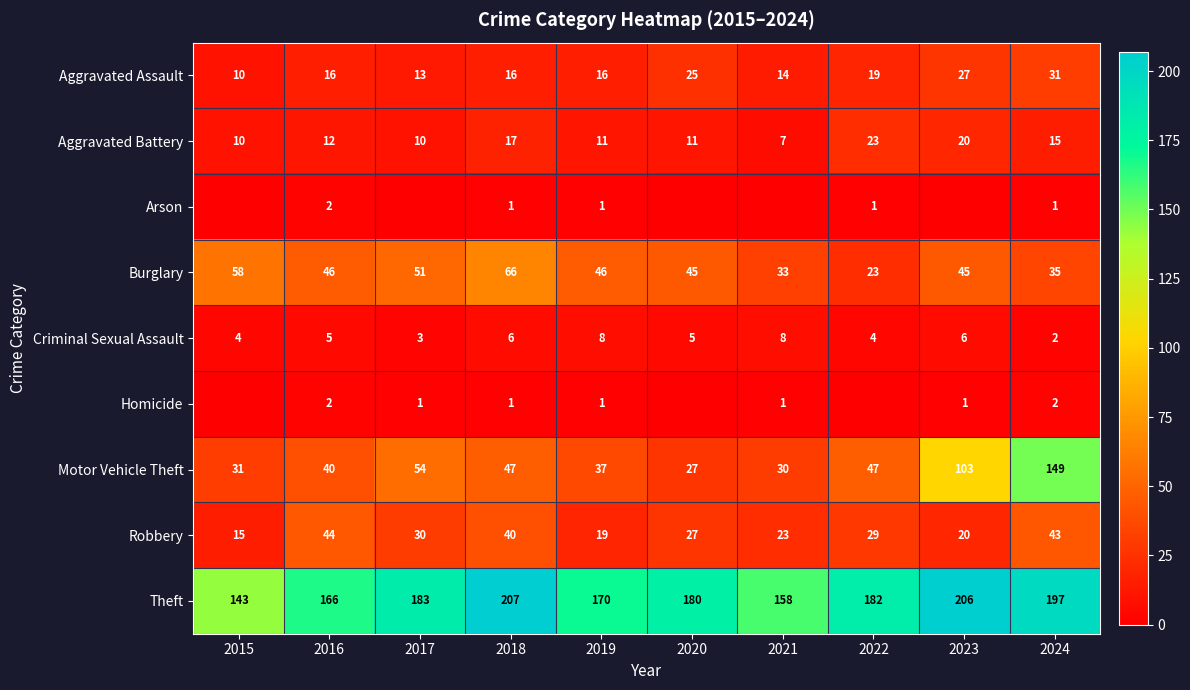

Which has a higher value, 2015 or 2024?

2024